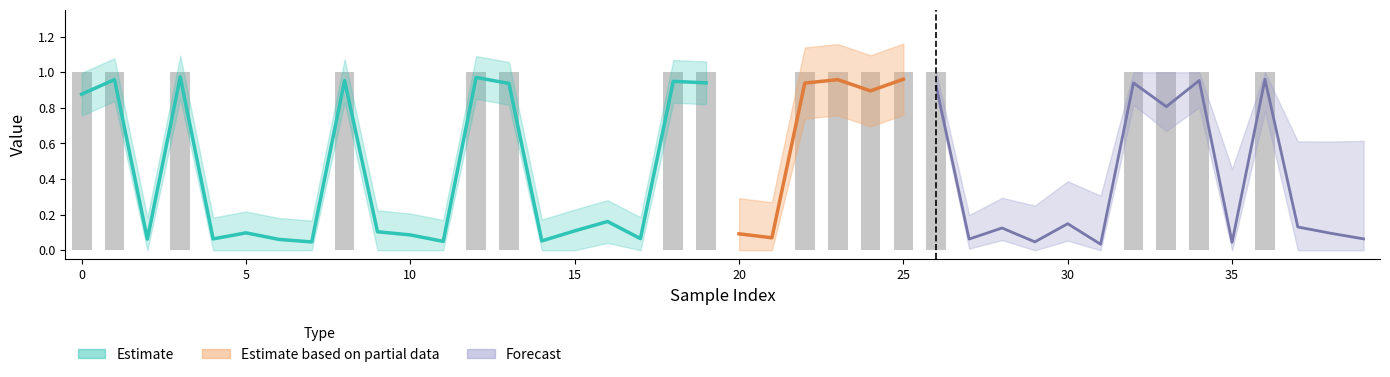

What is the maximum value shown in the chart?

1